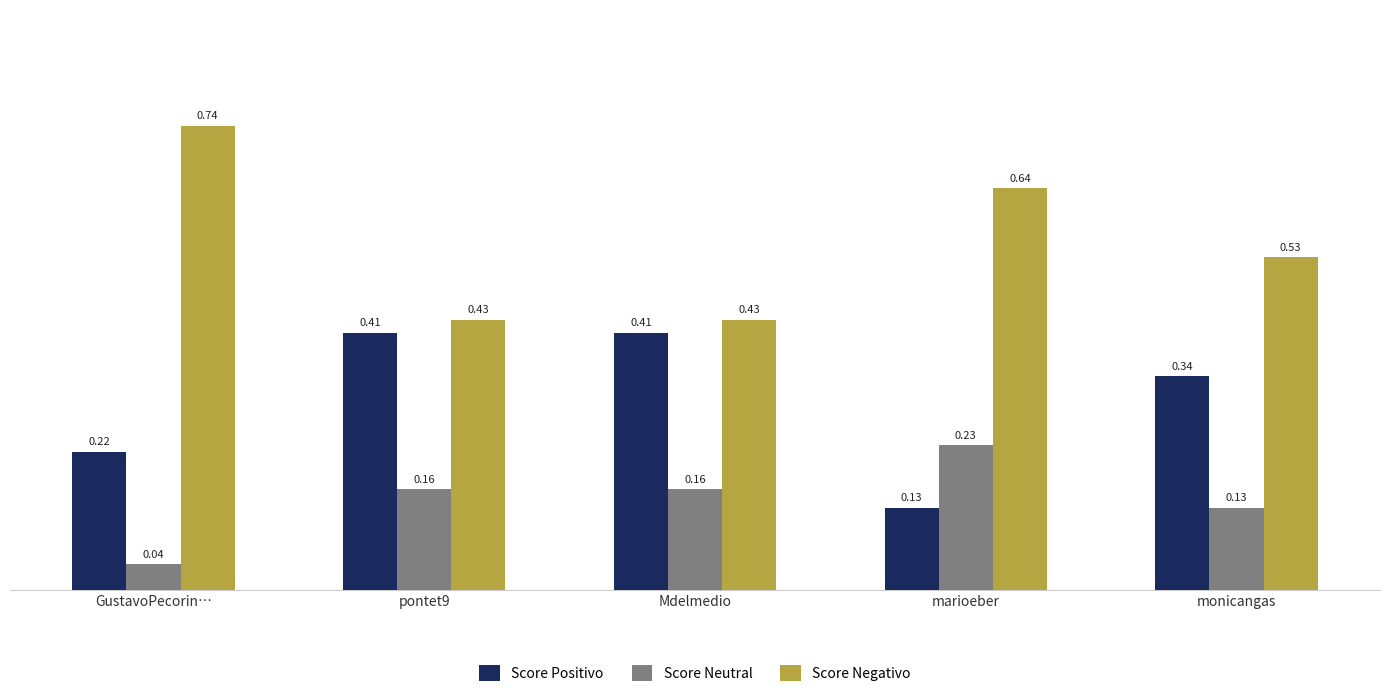

Between marioeber and monicangas, which series saw the biggest shift?

Score Positivo